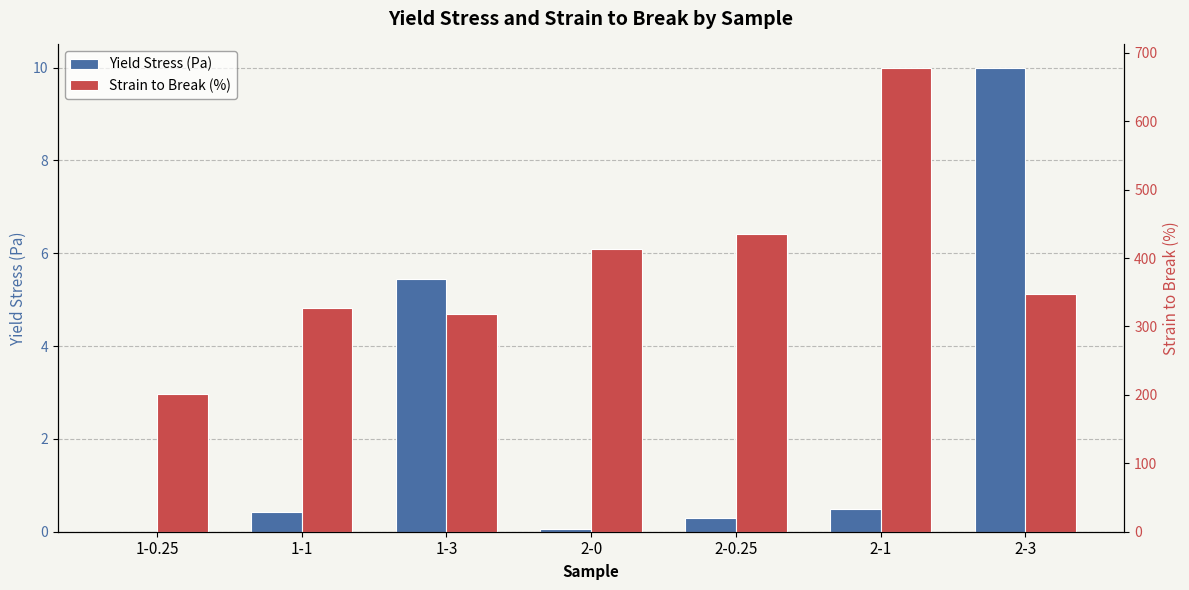

Which series changed the most between 1-0.25 and 2-0?

Strain to Break (%)